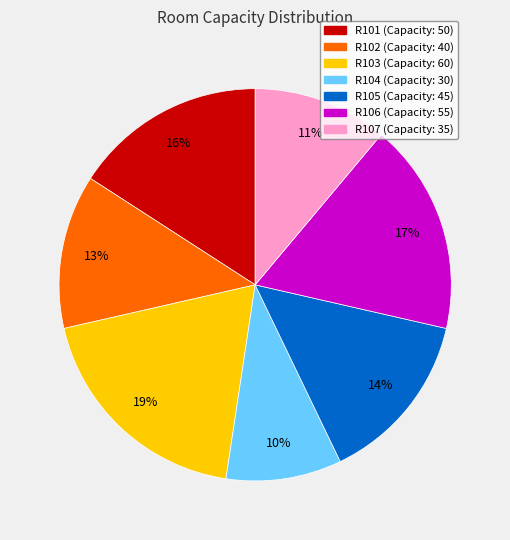

Which slice is the smallest?

R104